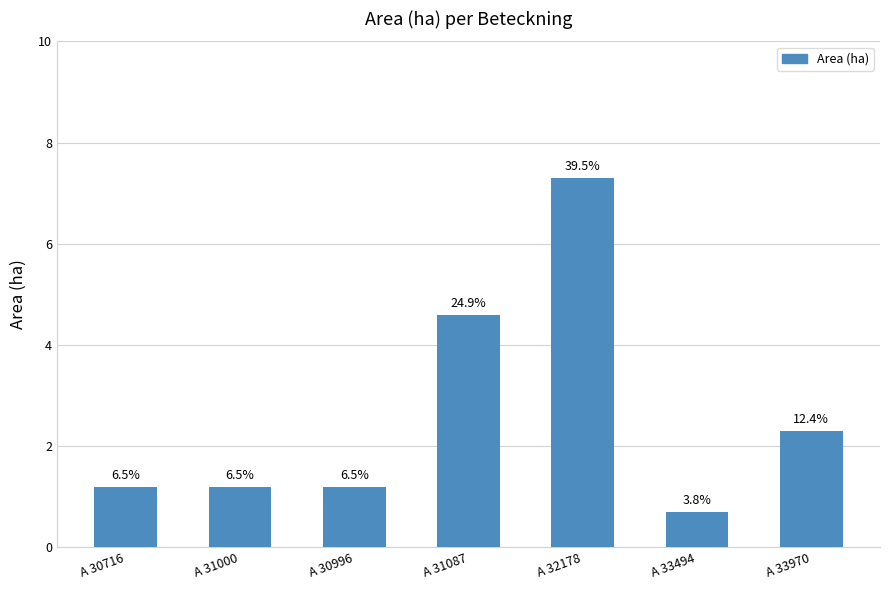

Rank the categories by value from lowest to highest.

A 33494, A 30716, A 31000, A 30996, A 33970, A 31087, A 32178